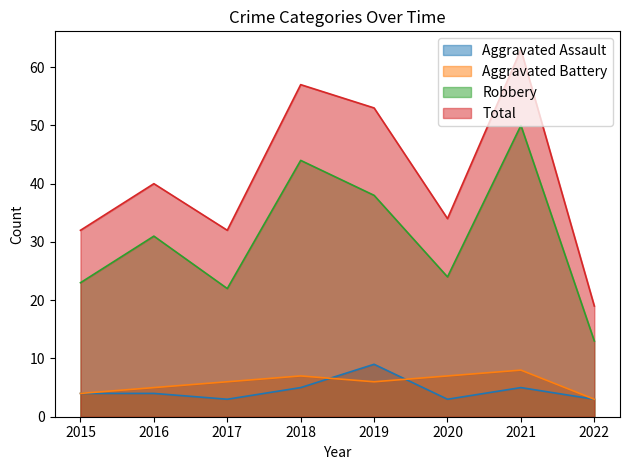

Rank the series by their maximum value, from lowest to highest.

Aggravated Battery, Aggravated Assault, Robbery, Total